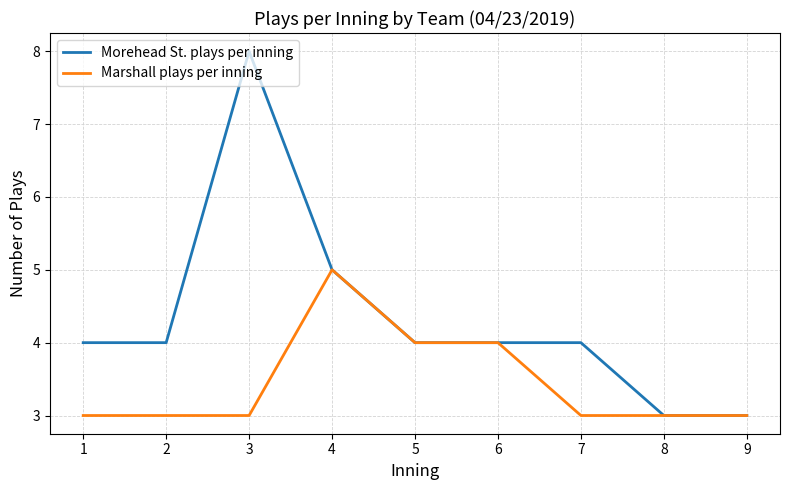

True or false: Marshall plays per inning has a value of 2 at 5.

False